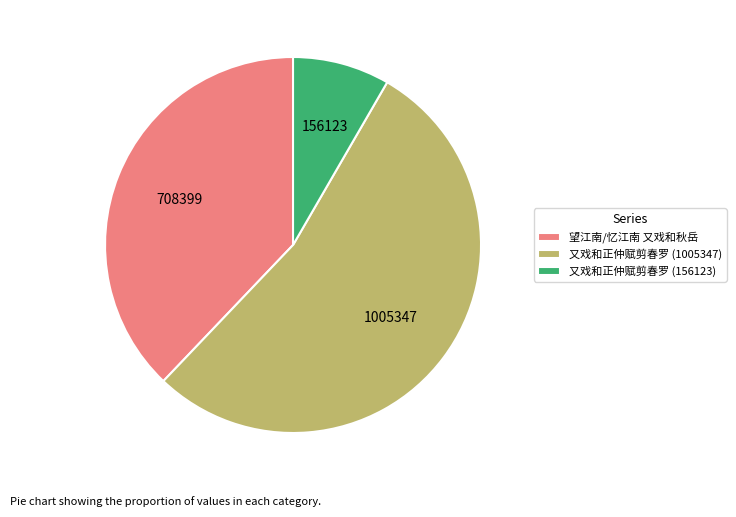

Is it true that 又戏和正仲赋剪春罗 (1005347) is 68% of the pie?

False